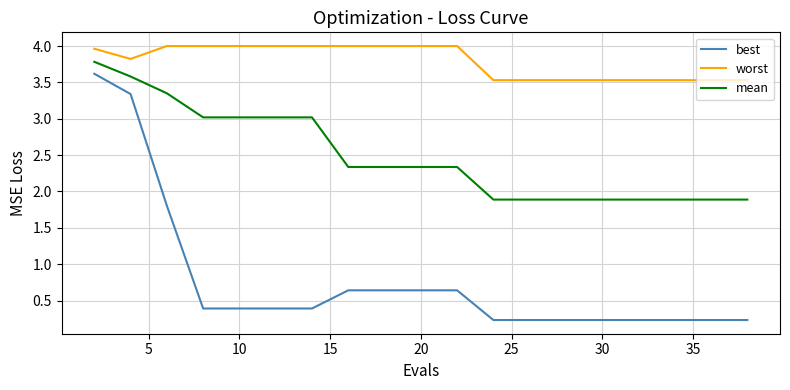

What is the highest value of the mean series?

3.8